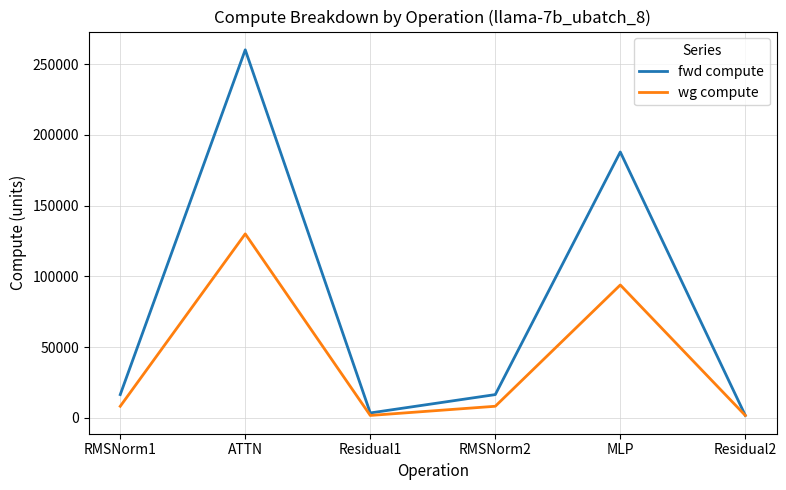

The fwd compute series shows 321355.1 at MLP. True or false?

False